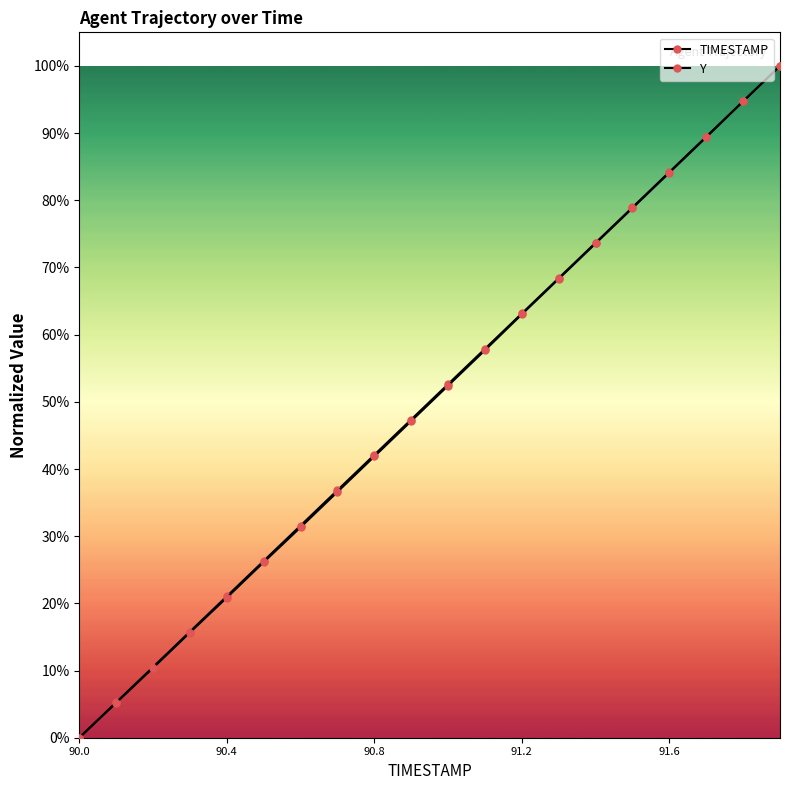

Is the value of Y at 17 greater than the value of TIMESTAMP at 19?

No